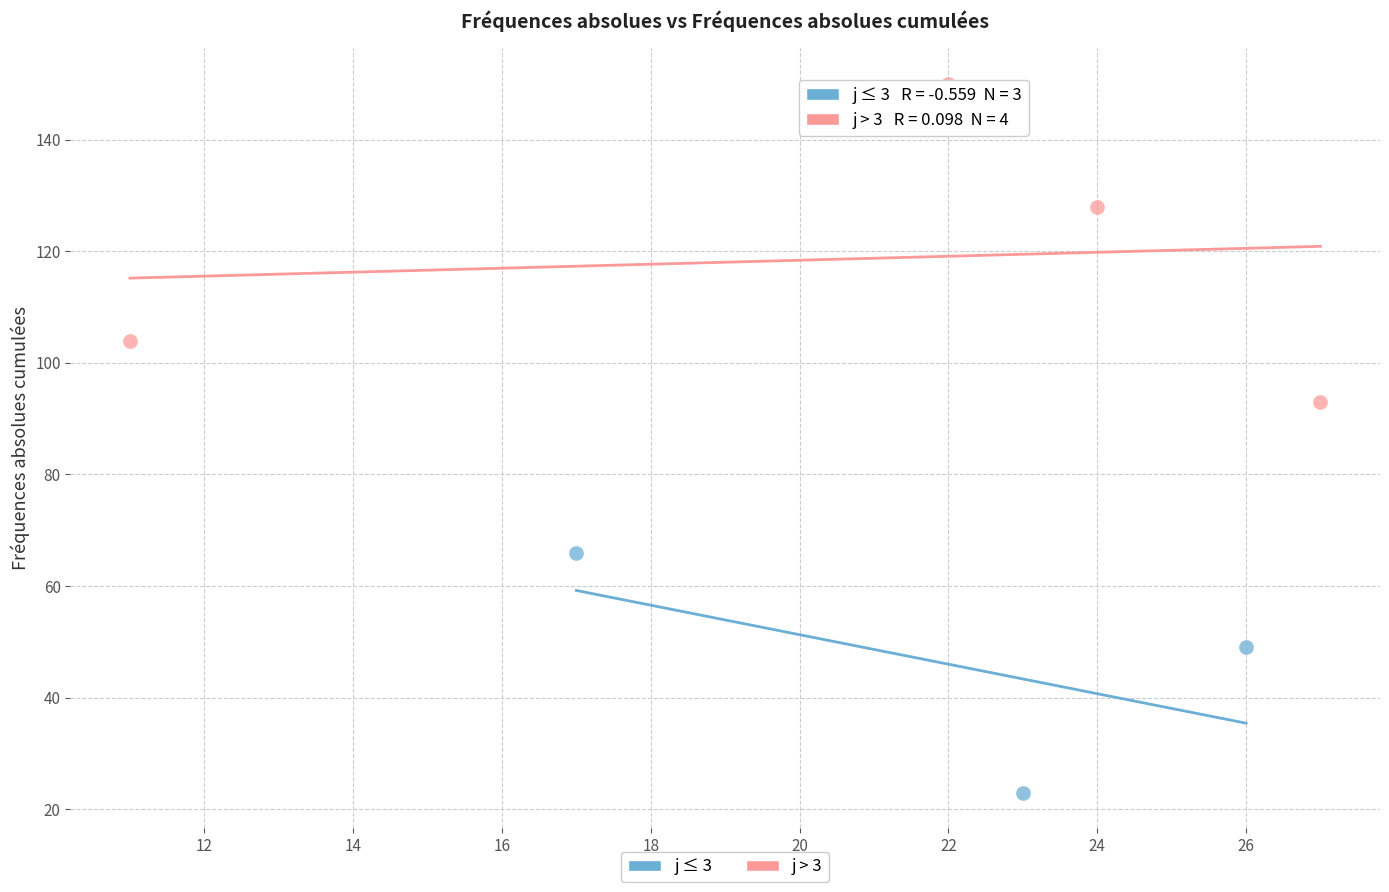

Which series has the largest Y range (max minus min)?

j > 3